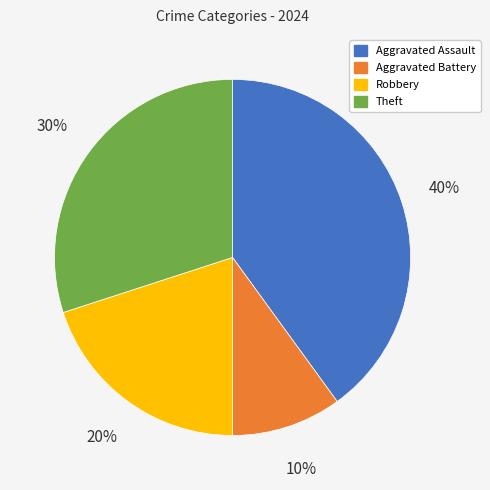

Count the number of slices in the pie.

4